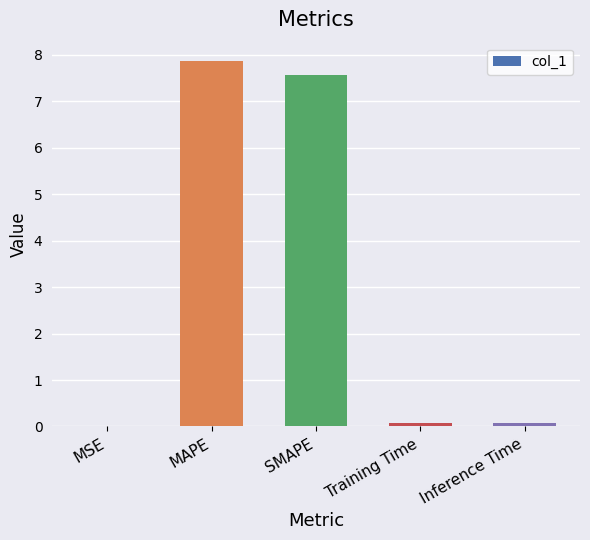

True or false: the data shows 0.1 at Training Time.

True